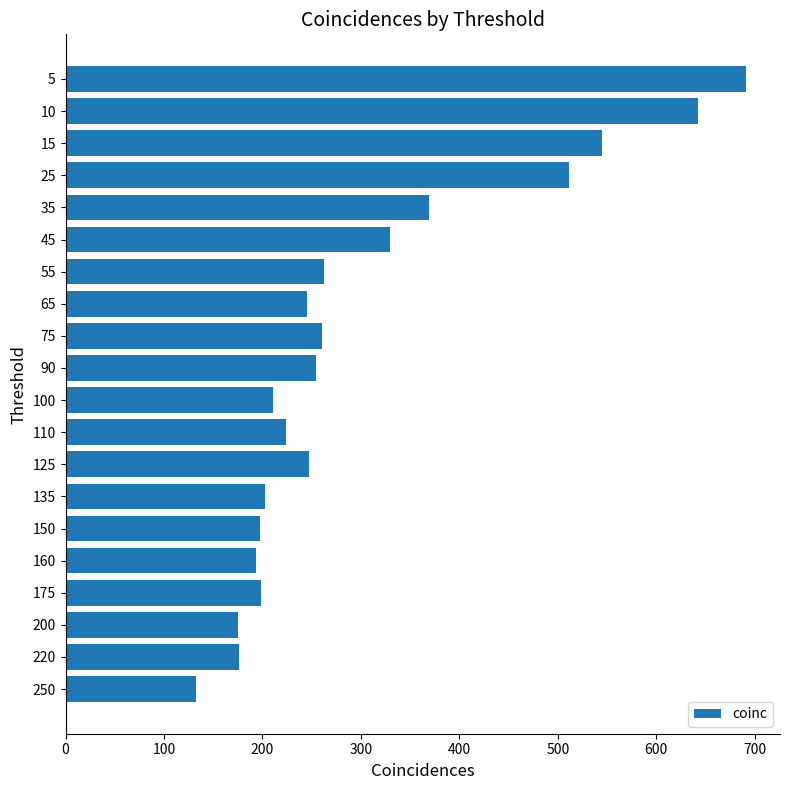

What is the value of the 16th bar from the top?

193